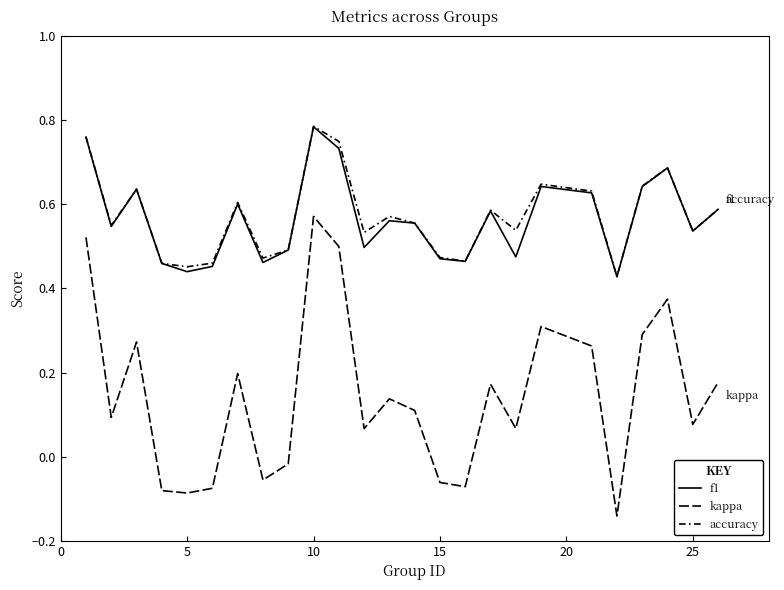

Does the chart have visible grid lines?

No